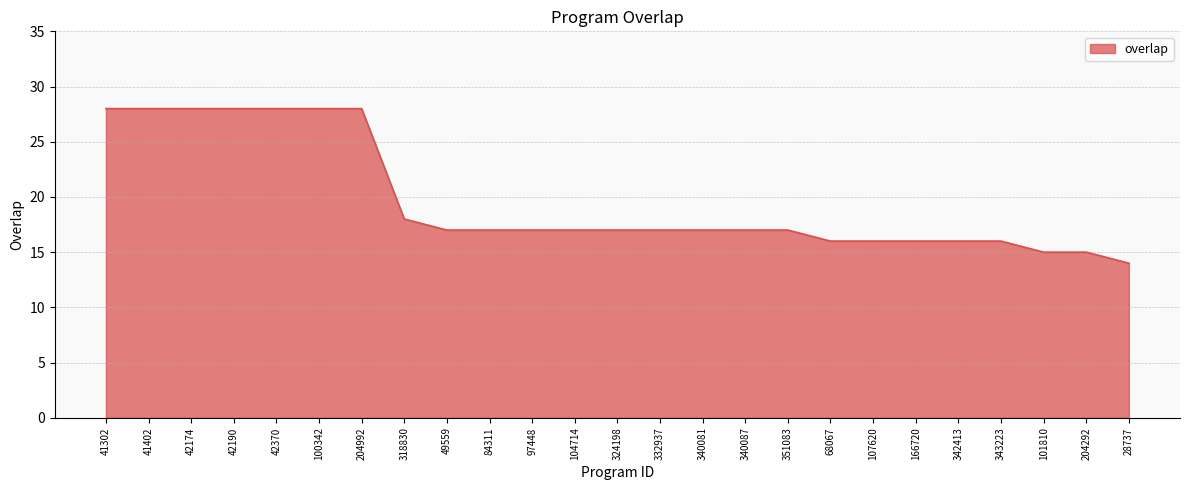

At which label does the data first exceed 17?

41302